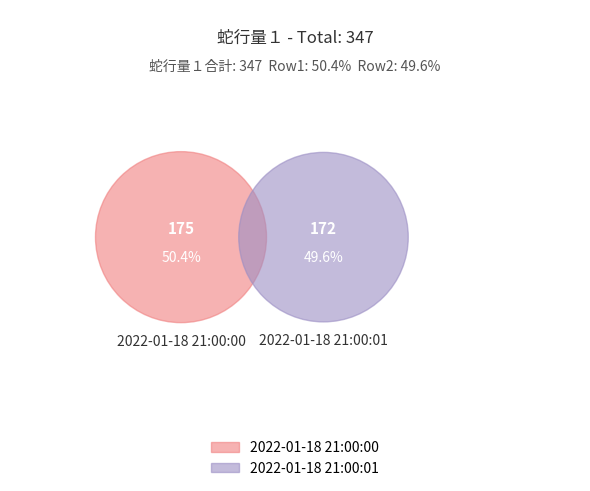

What is the majority slice?

2022-01-18 21:00:00